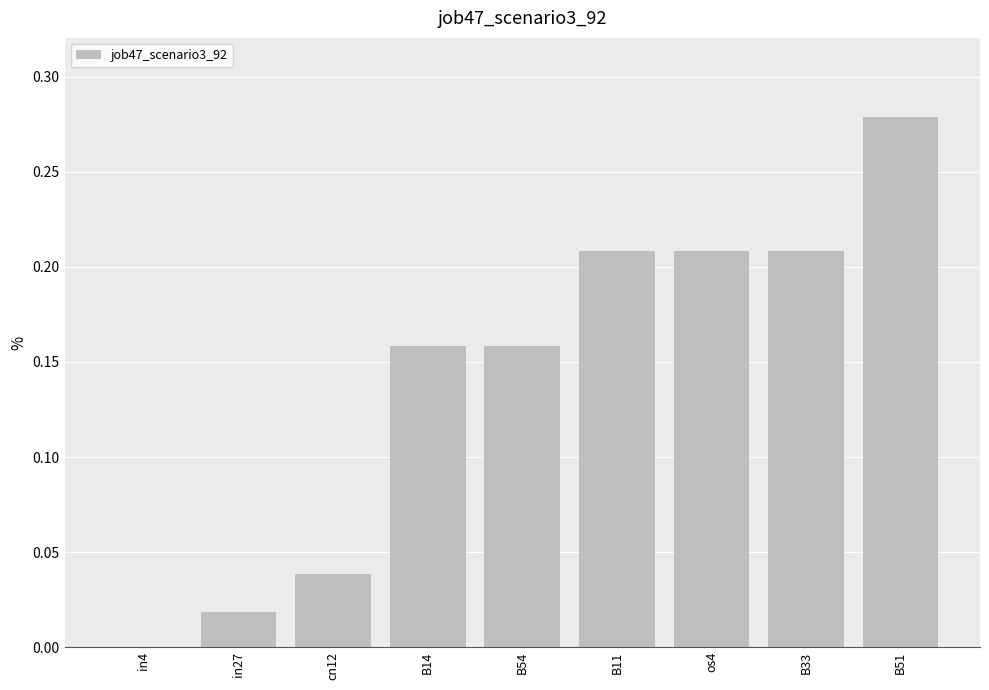

Which category has the highest value across all series?

B51